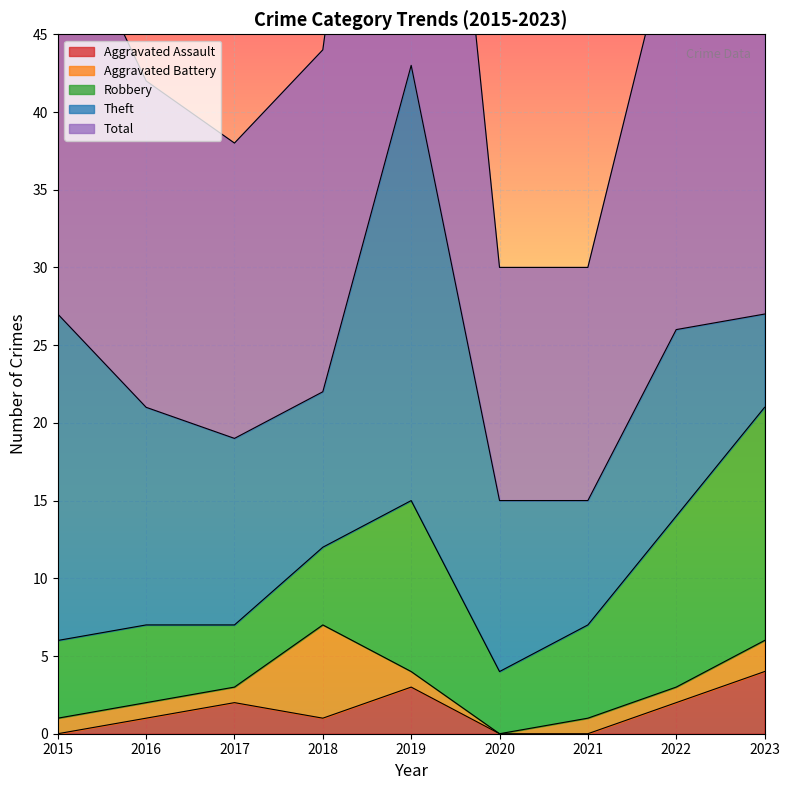

Where is the first local minimum for Theft?

2018